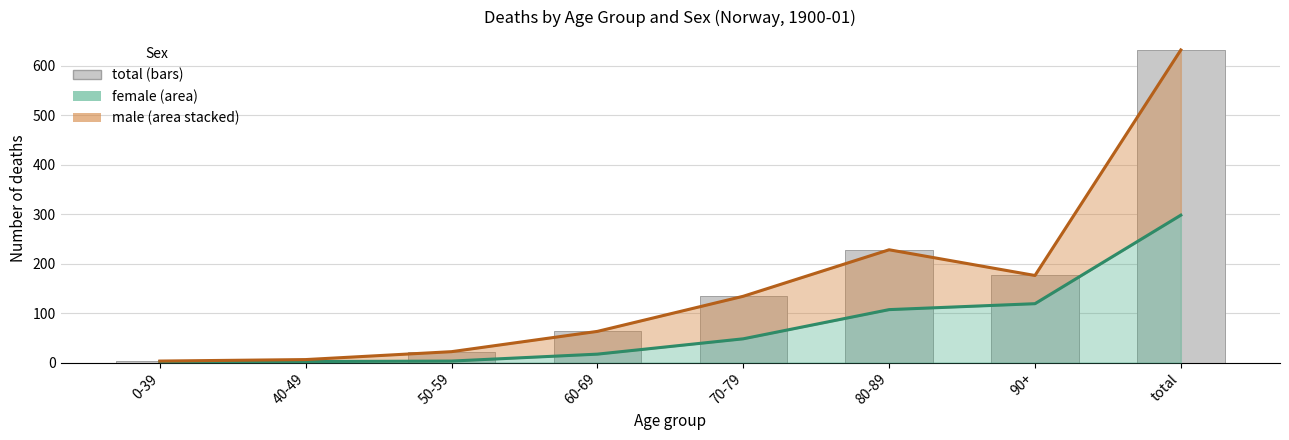

What is the minimum value shown in the chart?

3